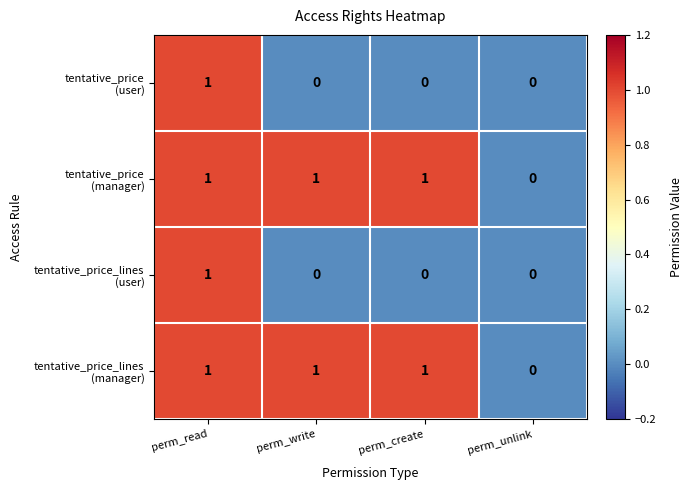

At which category is the sum across all series the highest?

perm_read